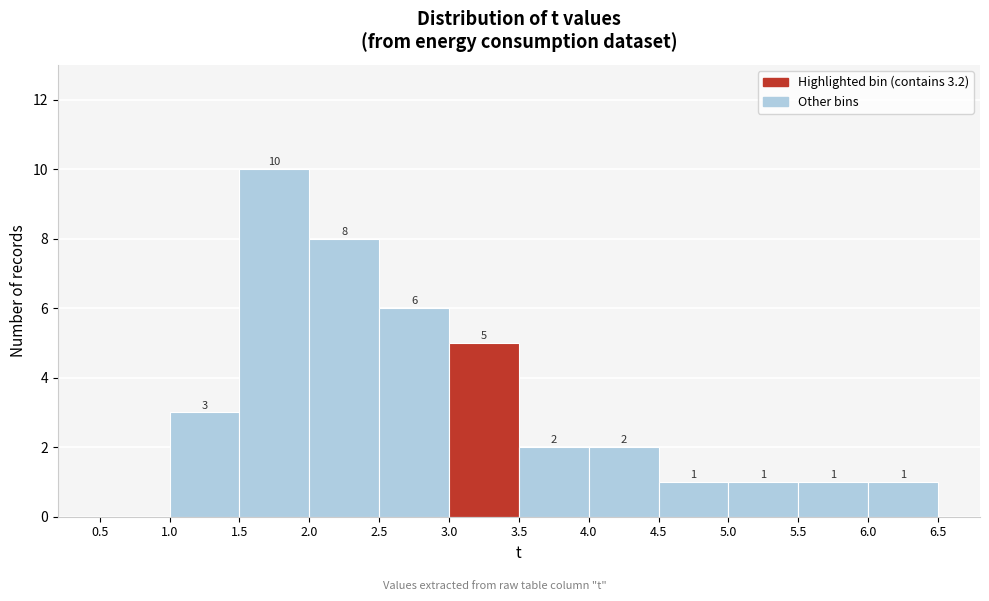

Which range on the x-axis has the tallest bar?

1.5 to 2.0